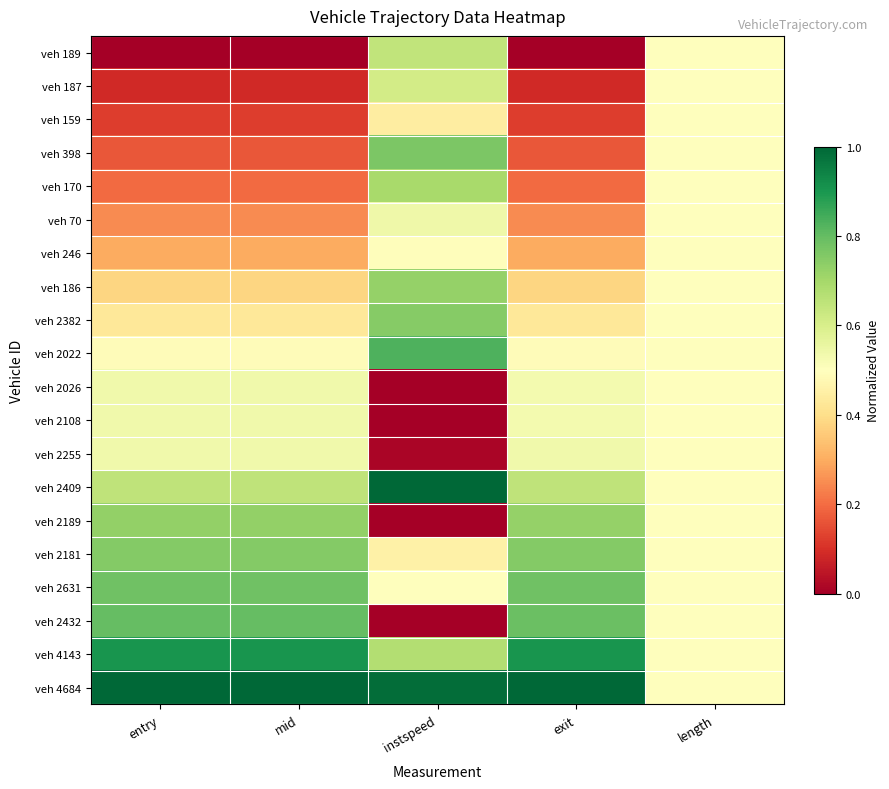

Reading left to right, extract all data points from this chart.

veh 189: entry=0.0	mid=0.0	instspeed=0.6	exit=0.0	length=0.5
veh 187: entry=0.1	mid=0.1	instspeed=0.6	exit=0.1	length=0.5
veh 159: entry=0.1	mid=0.1	instspeed=0.4	exit=0.1	length=0.5
veh 398: entry=0.2	mid=0.2	instspeed=0.8	exit=0.2	length=0.5
veh 170: entry=0.2	mid=0.2	instspeed=0.7	exit=0.2	length=0.5
veh 70: entry=0.2	mid=0.2	instspeed=0.5	exit=0.2	length=0.5
veh 246: entry=0.3	mid=0.3	instspeed=0.5	exit=0.3	length=0.5
veh 186: entry=0.4	mid=0.4	instspeed=0.7	exit=0.4	length=0.5
veh 2382: entry=0.4	mid=0.4	instspeed=0.7	exit=0.4	length=0.5
veh 2022: entry=0.5	mid=0.5	instspeed=0.8	exit=0.5	length=0.5
veh 2026: entry=0.5	mid=0.5	instspeed=0.0	exit=0.5	length=0.5
veh 2108: entry=0.5	mid=0.5	instspeed=0.0	exit=0.5	length=0.5
veh 2255: entry=0.5	mid=0.5	instspeed=0.0	exit=0.5	length=0.5
veh 2409: entry=0.6	mid=0.6	instspeed=1.0	exit=0.6	length=0.5
veh 2189: entry=0.7	mid=0.7	instspeed=0.0	exit=0.7	length=0.5
veh 2181: entry=0.8	mid=0.8	instspeed=0.5	exit=0.8	length=0.5
veh 2631: entry=0.8	mid=0.8	instspeed=0.5	exit=0.8	length=0.5
veh 2432: entry=0.8	mid=0.8	instspeed=0.0	exit=0.8	length=0.5
veh 4143: entry=0.9	mid=0.9	instspeed=0.7	exit=0.9	length=0.5
veh 4684: entry=1.0	mid=1.0	instspeed=1.0	exit=1.0	length=0.5